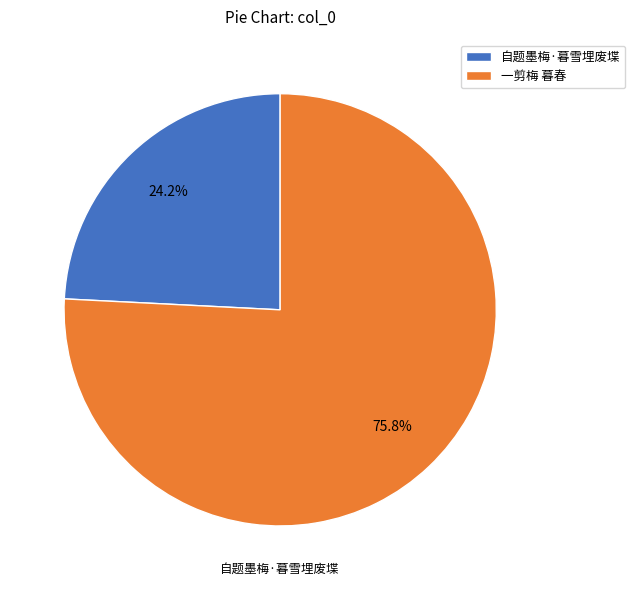

Between 一剪梅 暮春 and 自题墨梅·暮雪埋废堞, which is larger?

一剪梅 暮春